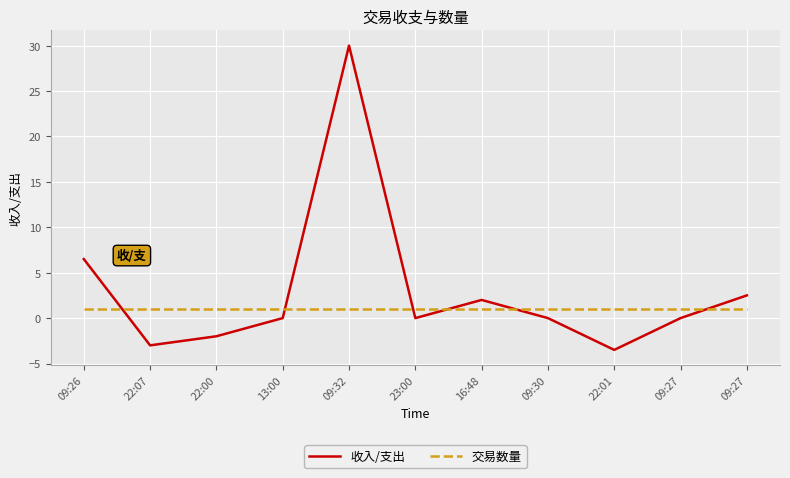

Does the chart have visible grid lines?

Yes